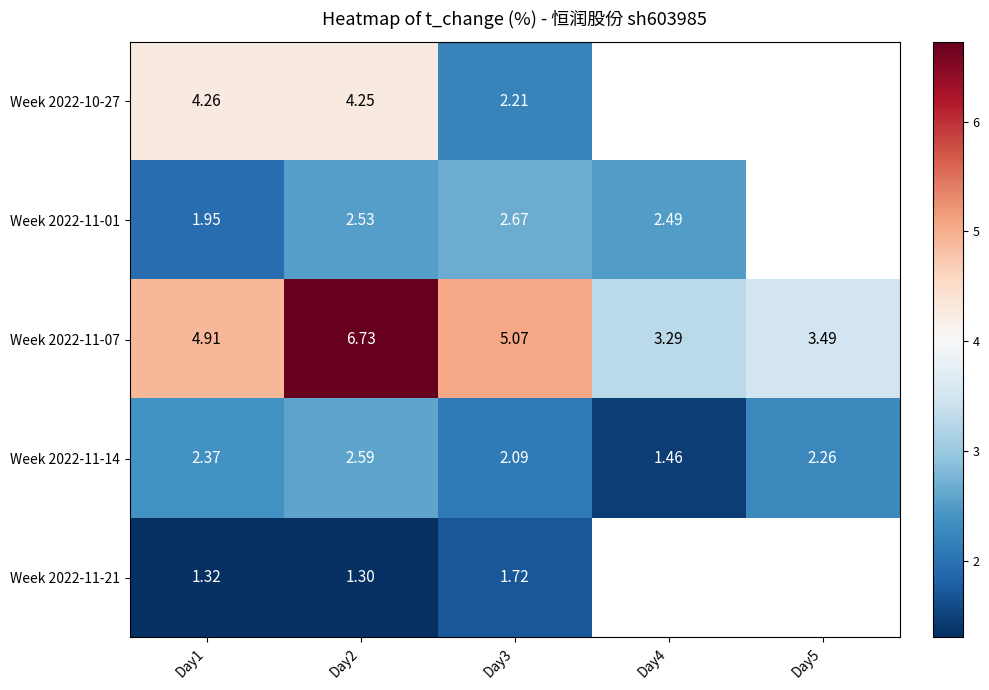

Is the value of Week 2022-10-27 at Day3 greater than the value of Week 2022-11-21 at Day1?

Yes